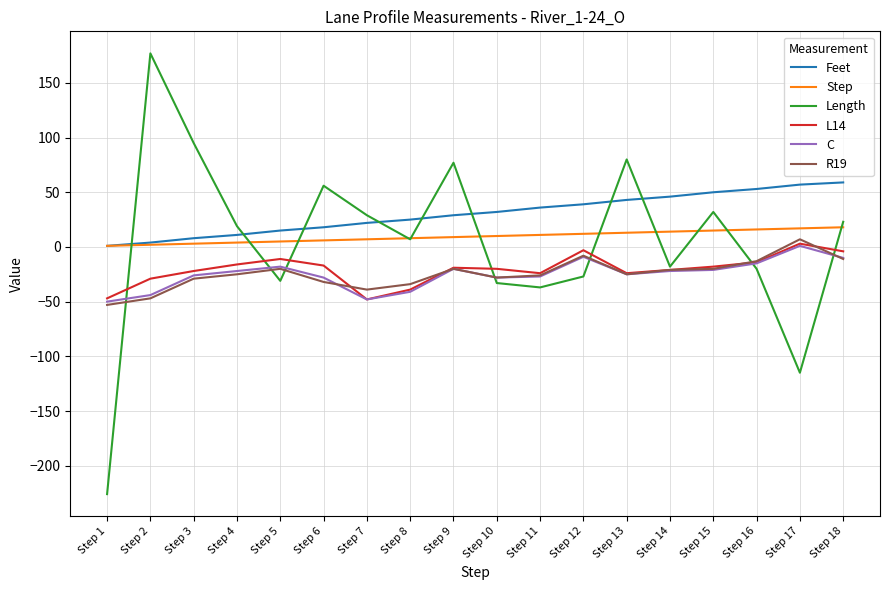

True or false: R19 and Step cross at least once.

False